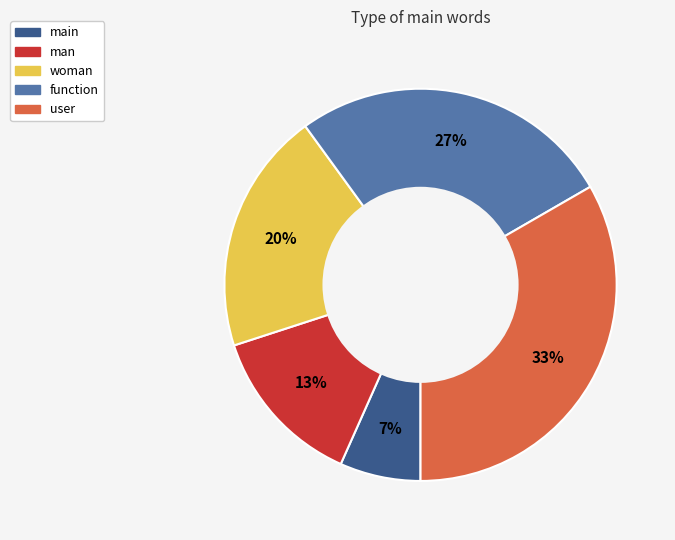

Rank the categories by value from highest to lowest.

user, function, woman, man, main